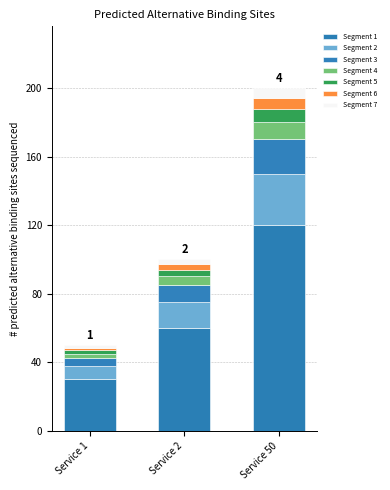

How many bars are there in total?

3